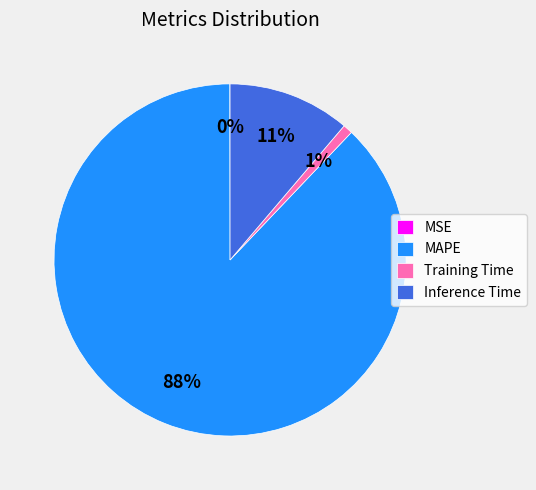

What is the largest slice in the pie chart?

MAPE